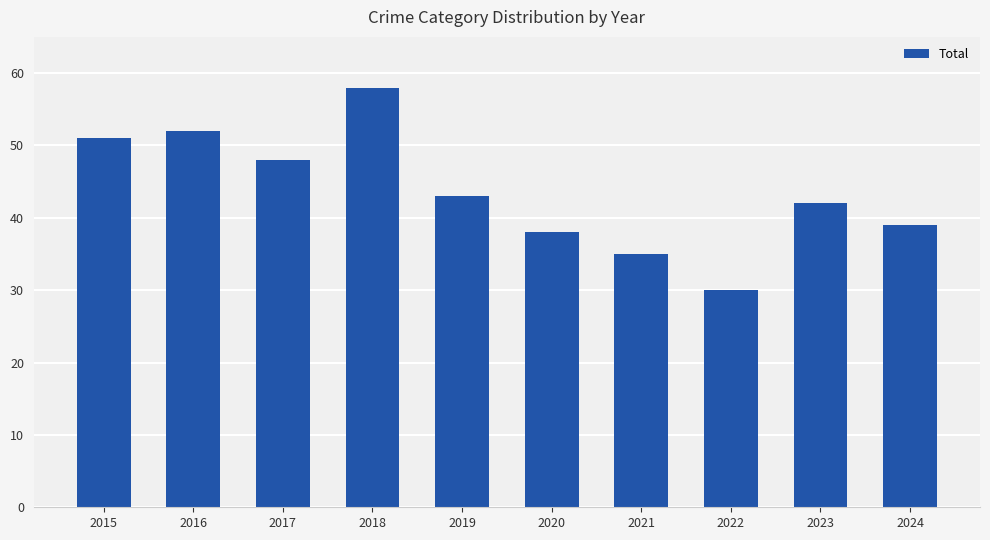

What is the difference between the maximum and minimum values?

28